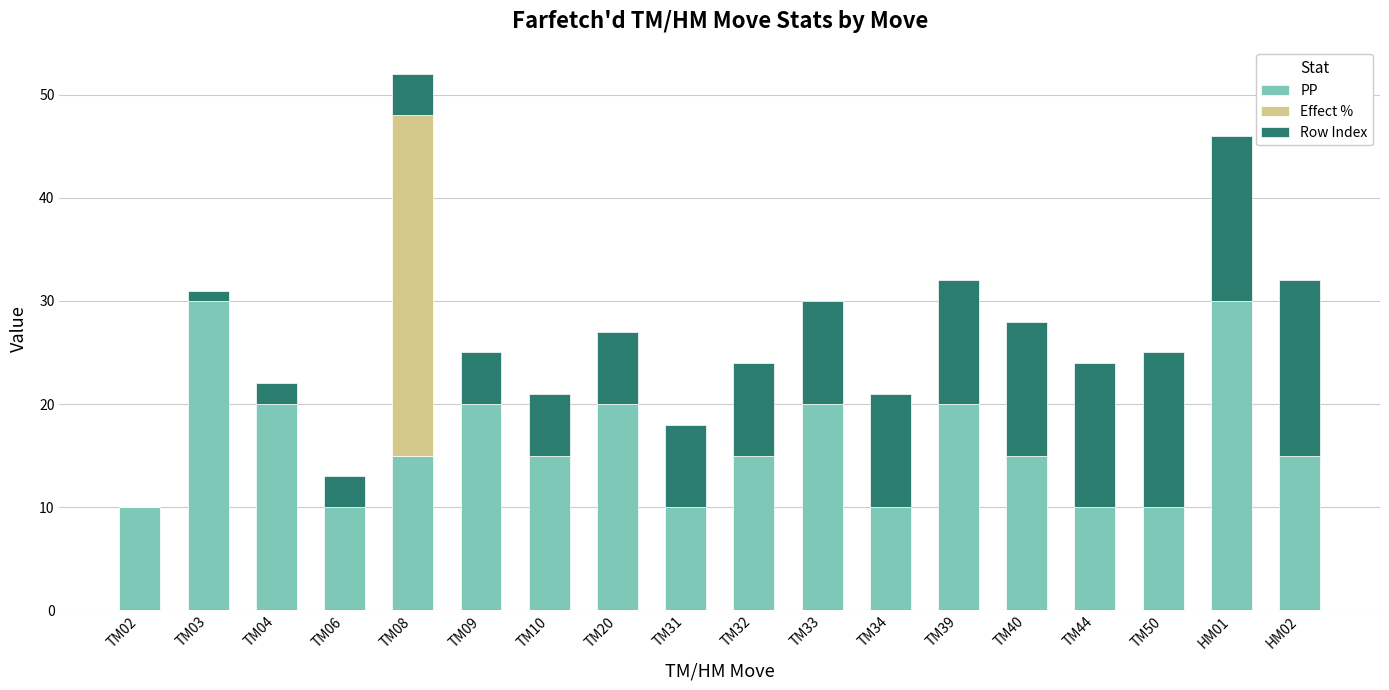

Is it true that PP equals 10 at TM31?

True